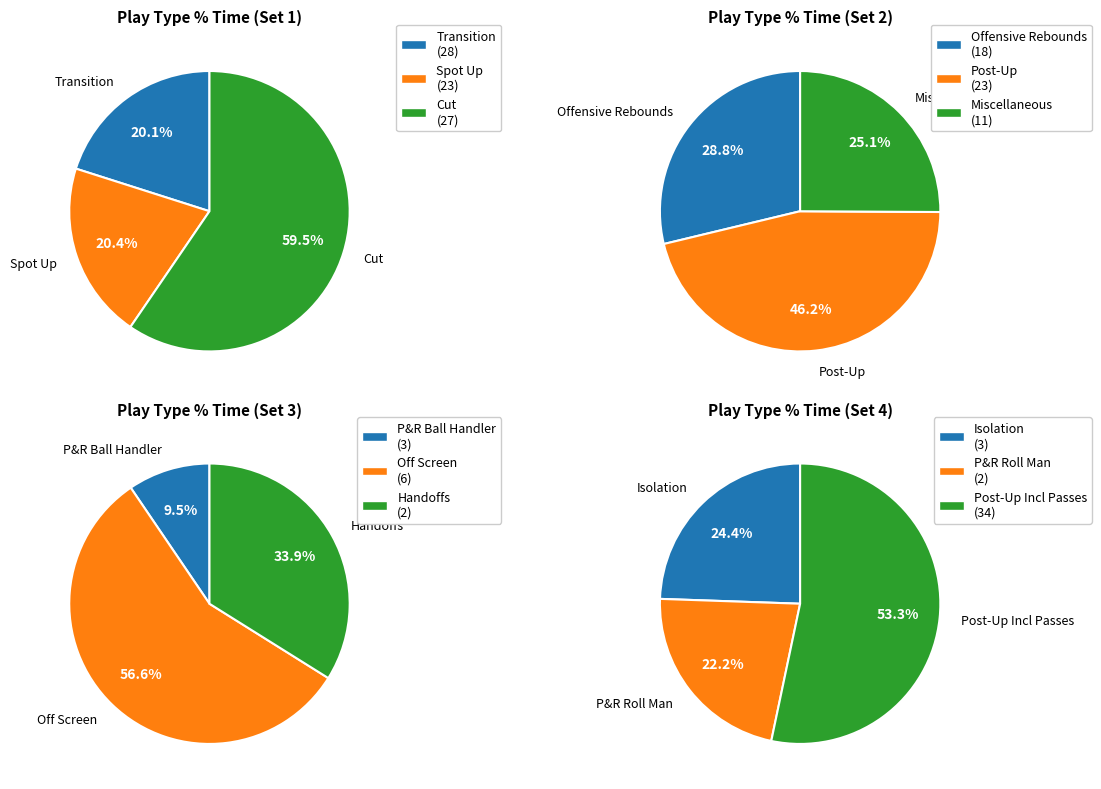

Which slice is the smallest?

Transition